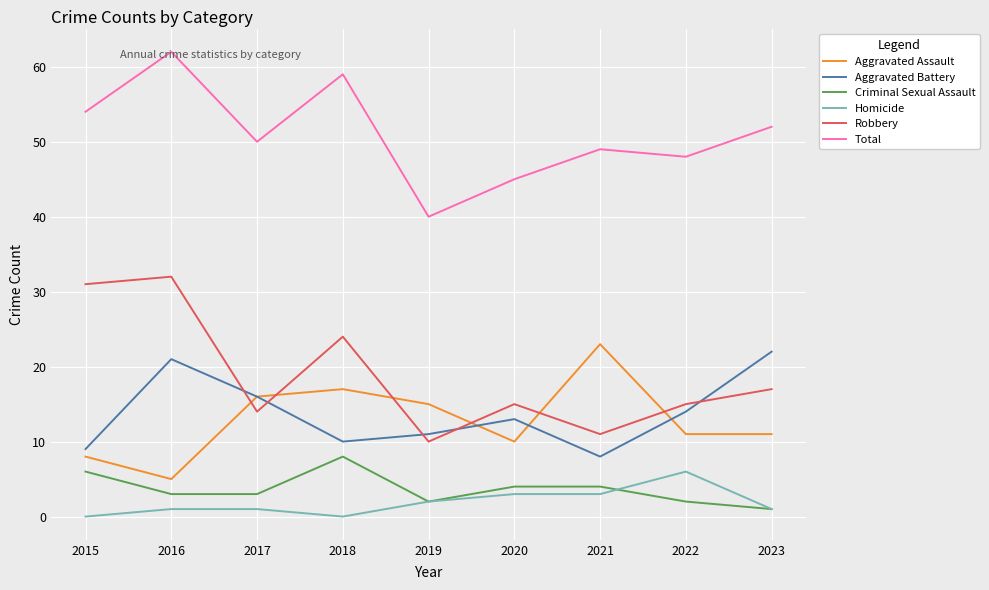

What is the sum of all Homicide values?

17